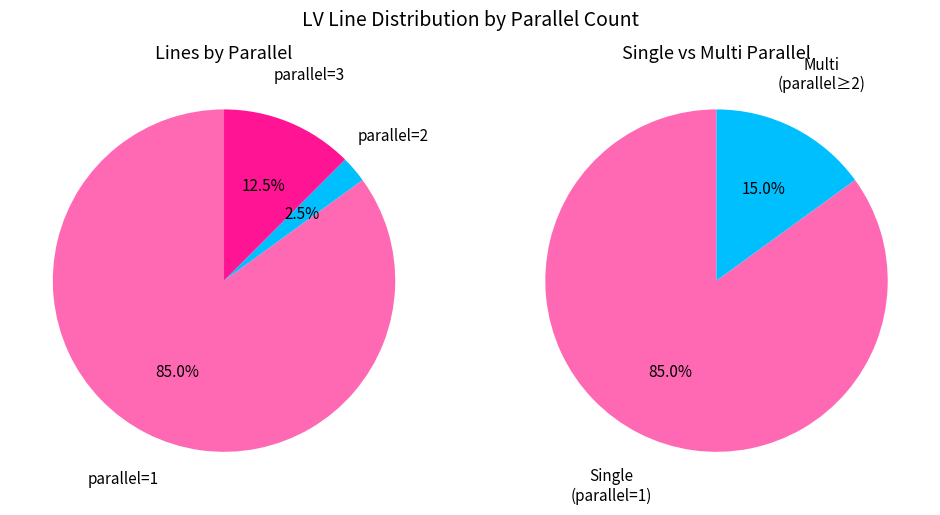

Which category has the smallest portion of the pie?

parallel=2